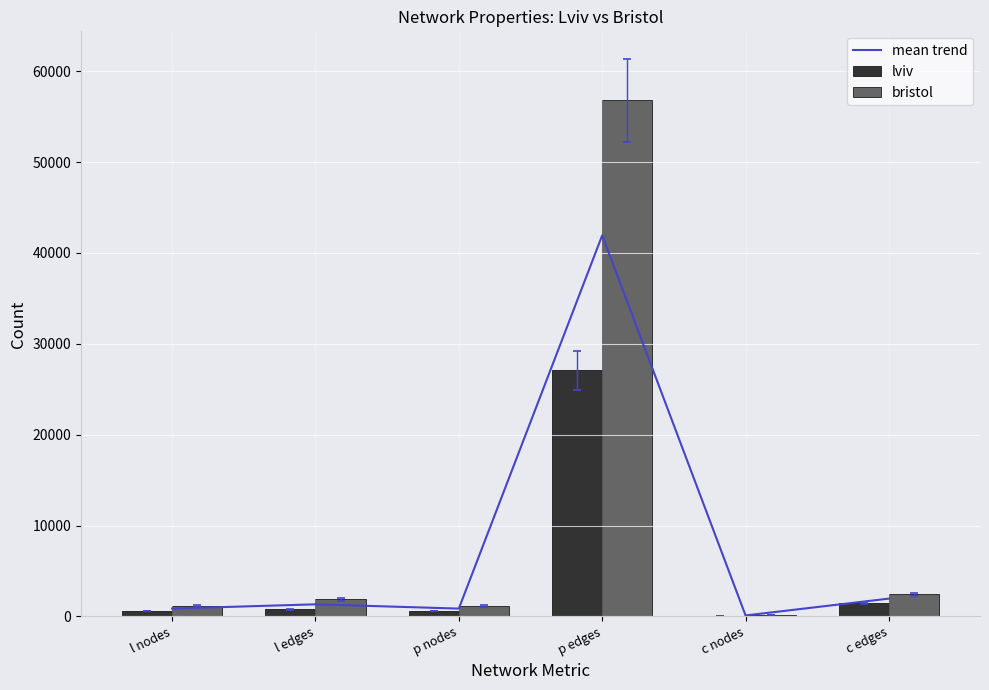

What is the difference between the maximum and minimum values in the bristol series?

56630